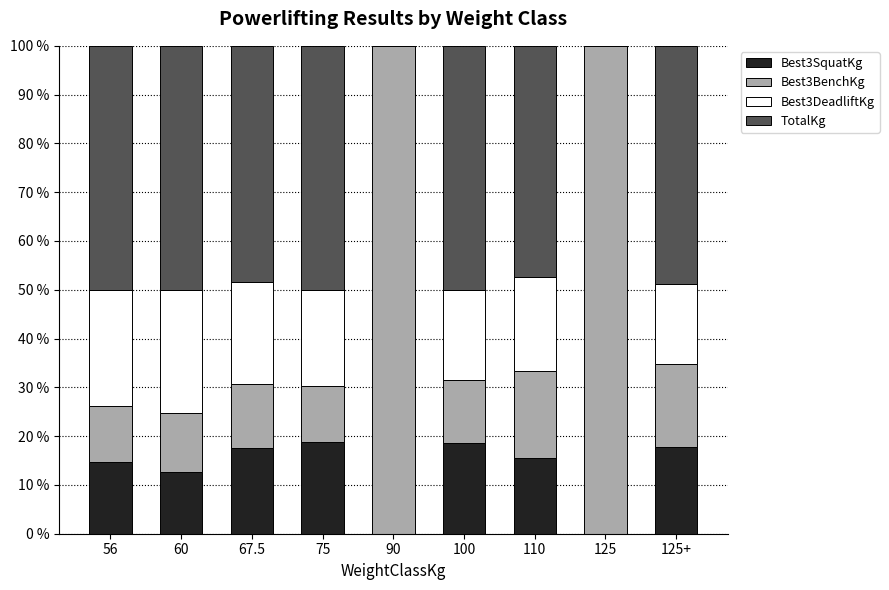

What is the maximum value for Best3SquatKg?

18.8